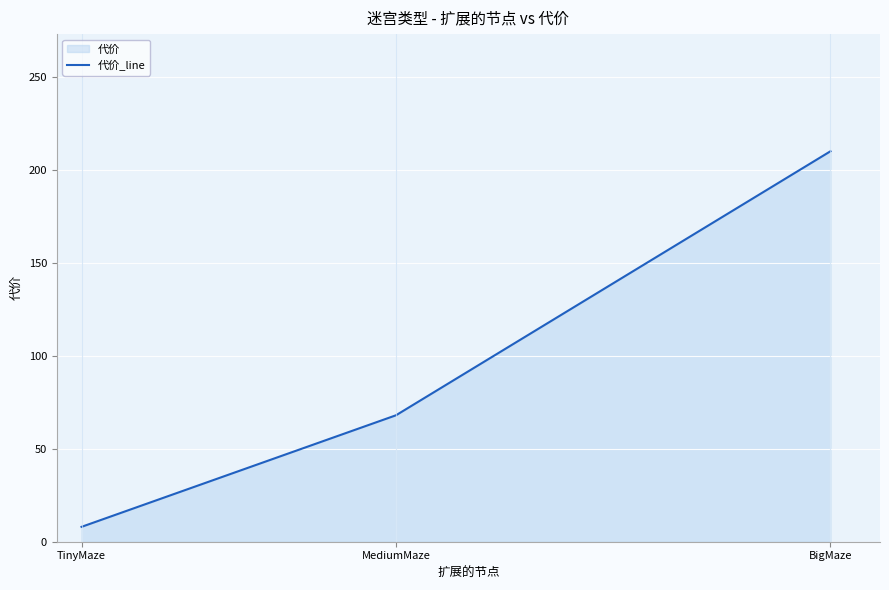

How many lines are shown in the chart?

1